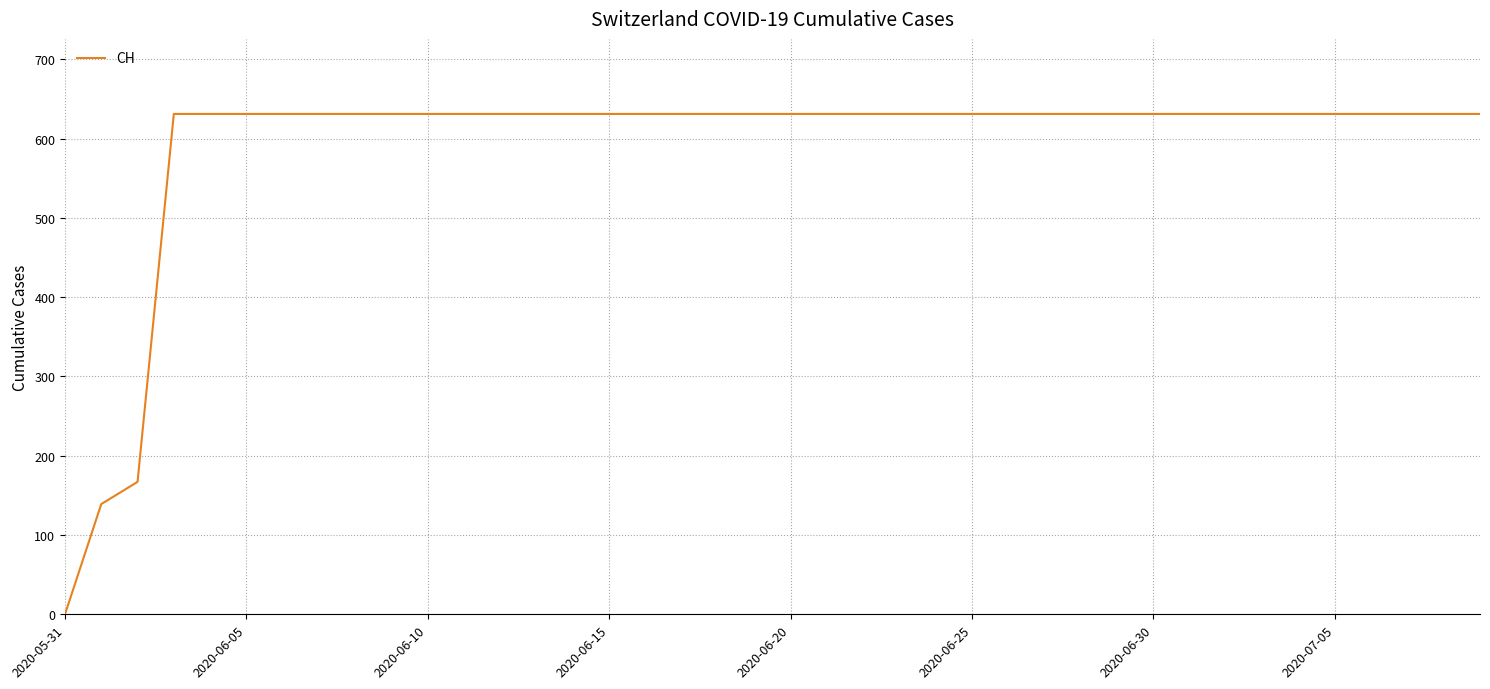

How many lines are shown in the chart?

1